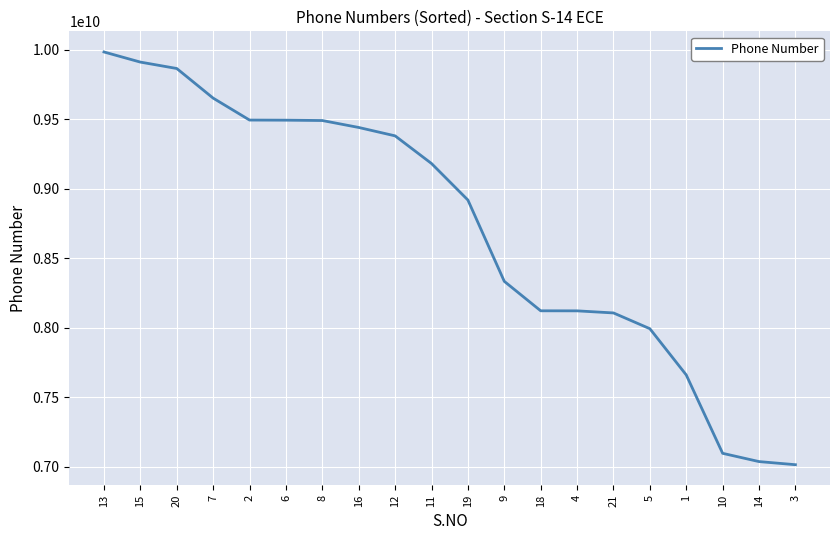

The value at 4 is 14237235669. True or false?

False